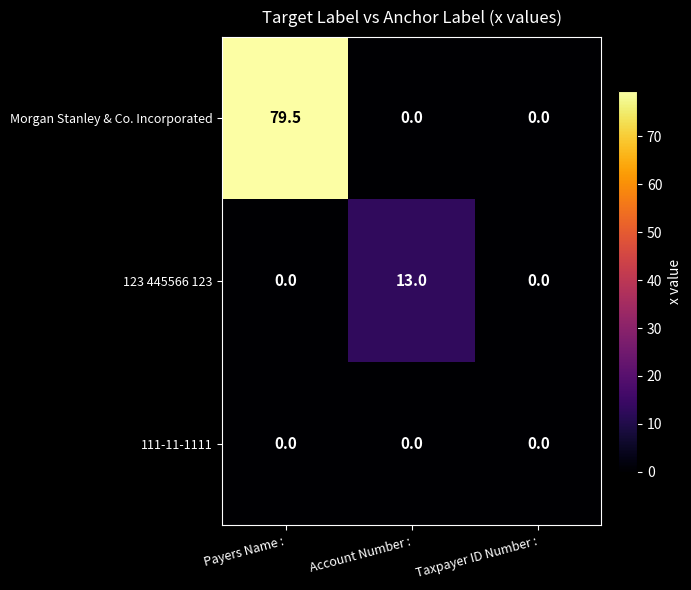

Rank the series by their maximum value, from highest to lowest.

Morgan Stanley & Co. Incorporated, 123 445566 123, 111-11-1111